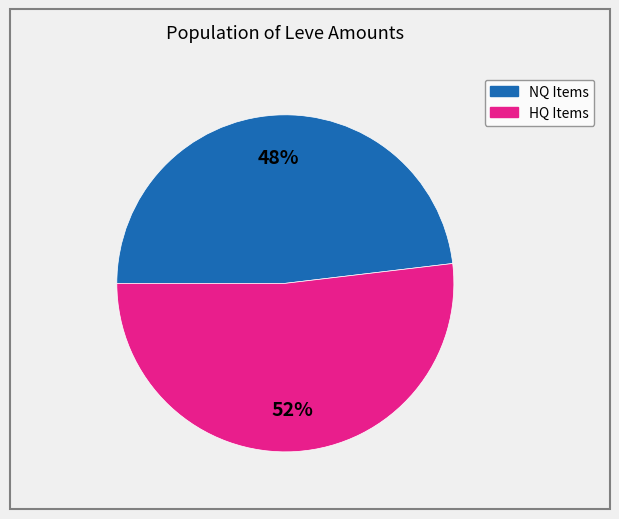

Does any single category account for the majority?

Yes